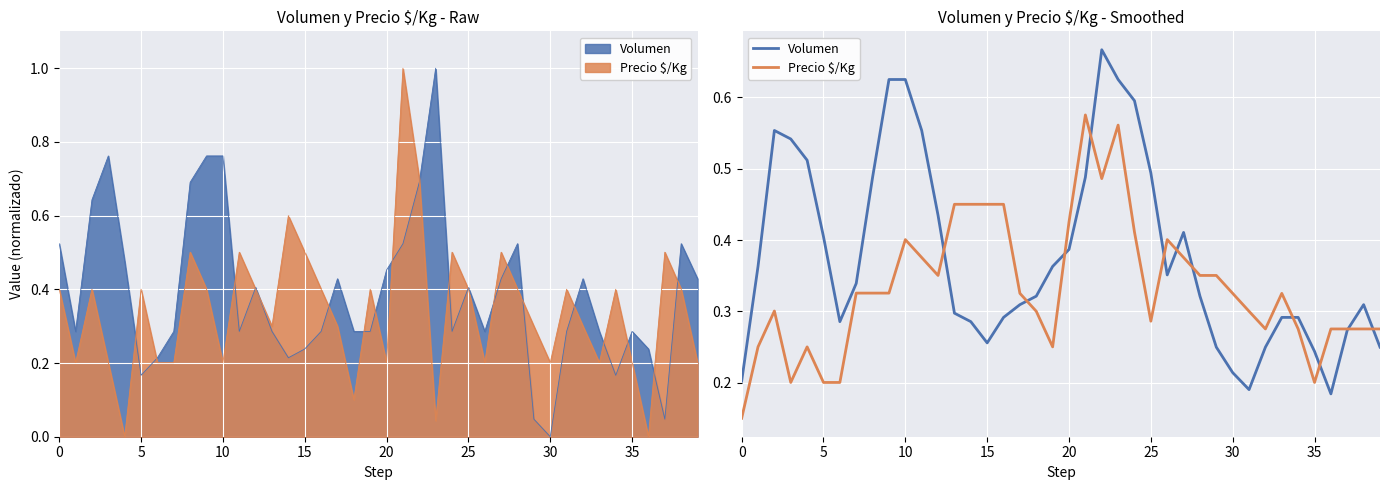

What is the highest value of the Precio $/Kg series?

0.6